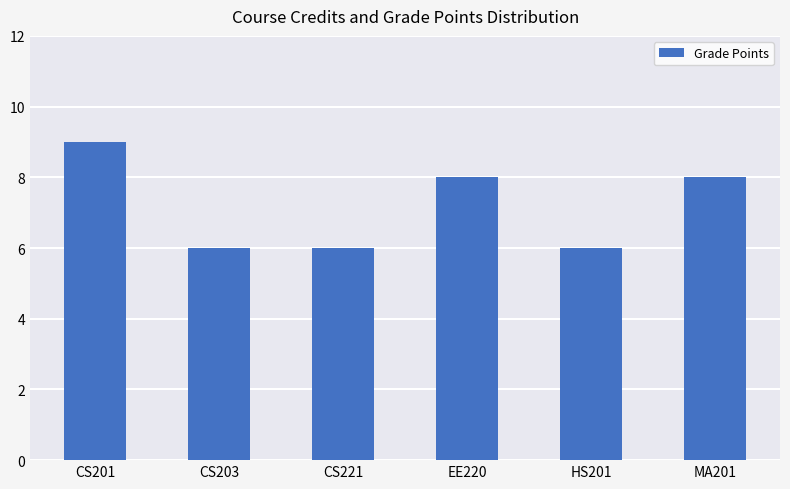

Read the value at MA201.

8